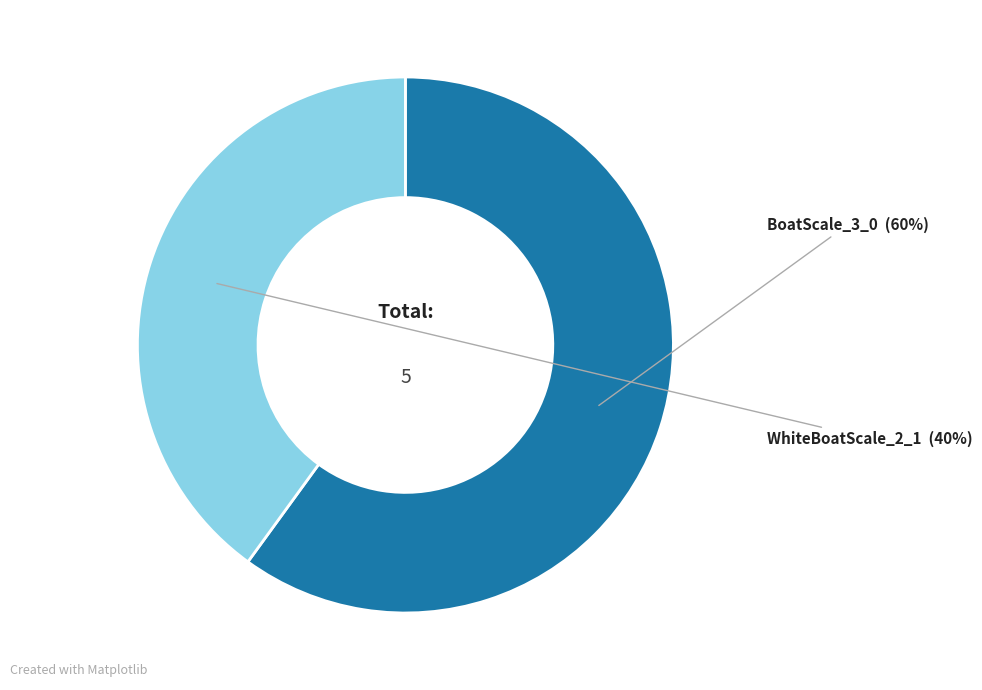

What is the largest slice in the pie chart?

BoatScale_3_0